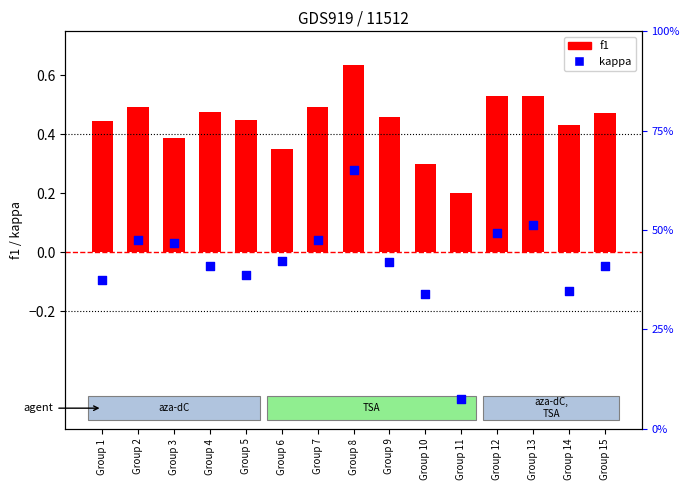

Between Group 6 and Group 11, which is larger?

Group 6